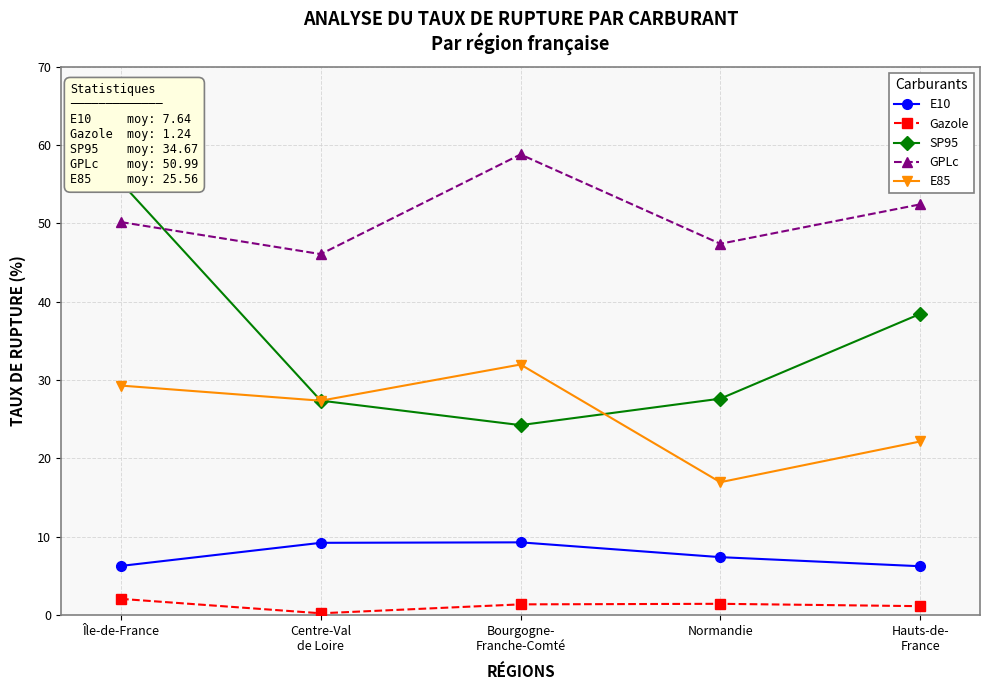

How many lines are shown in the chart?

5